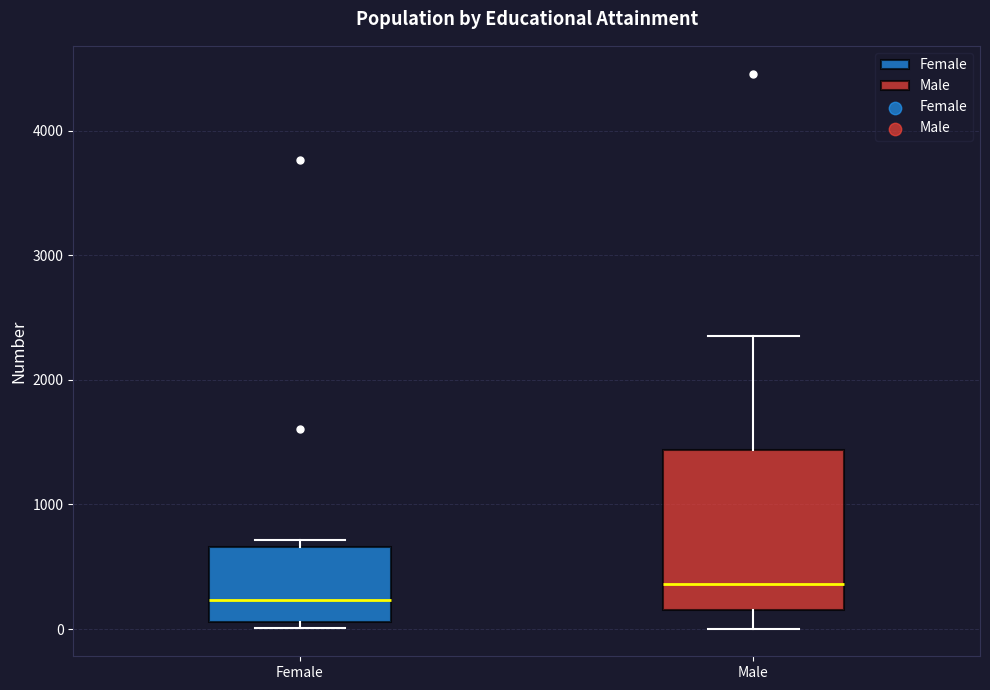

Which box is the tallest, from its lower edge to its upper edge?

Male